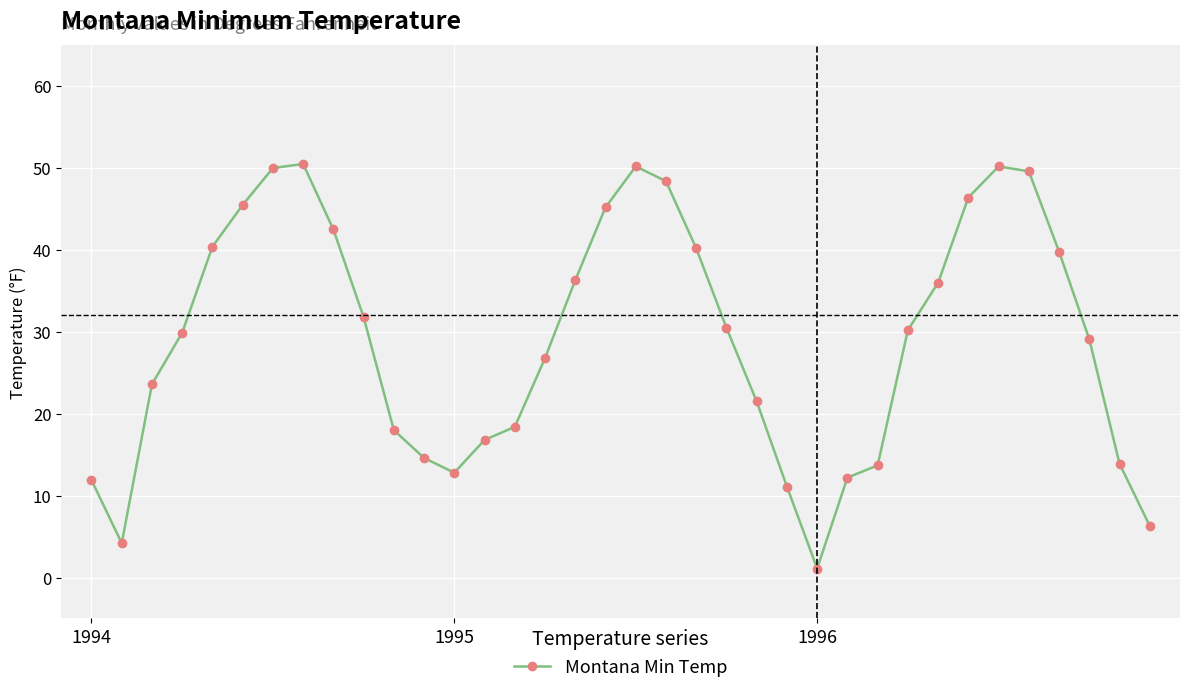

How many series are shown in this chart?

1